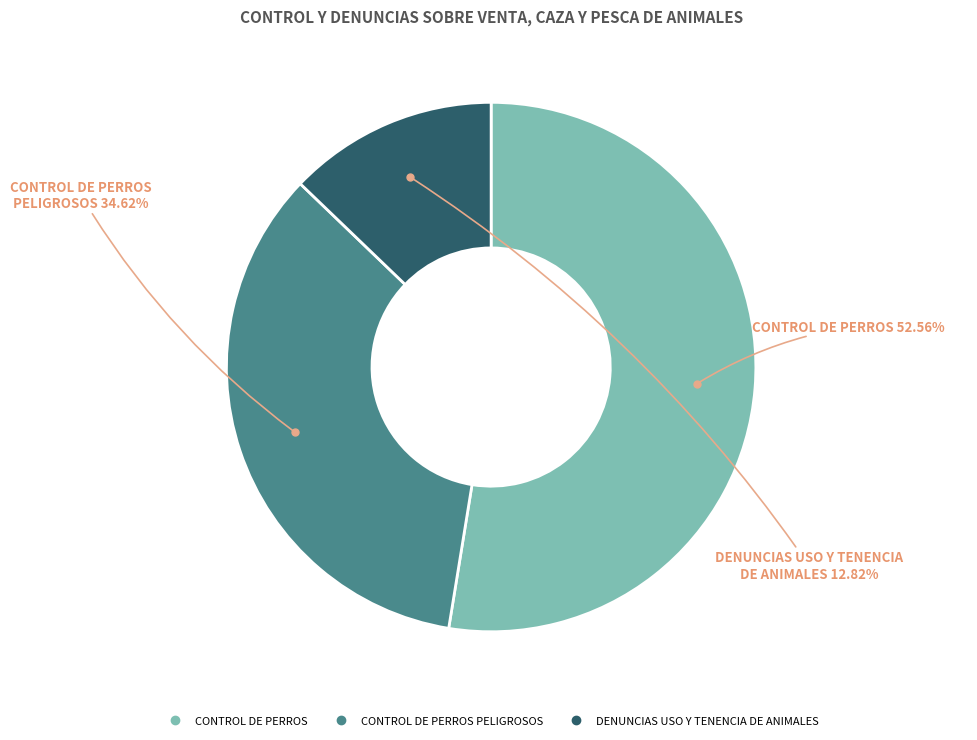

Is there any slice that represents more than half of the pie?

Yes